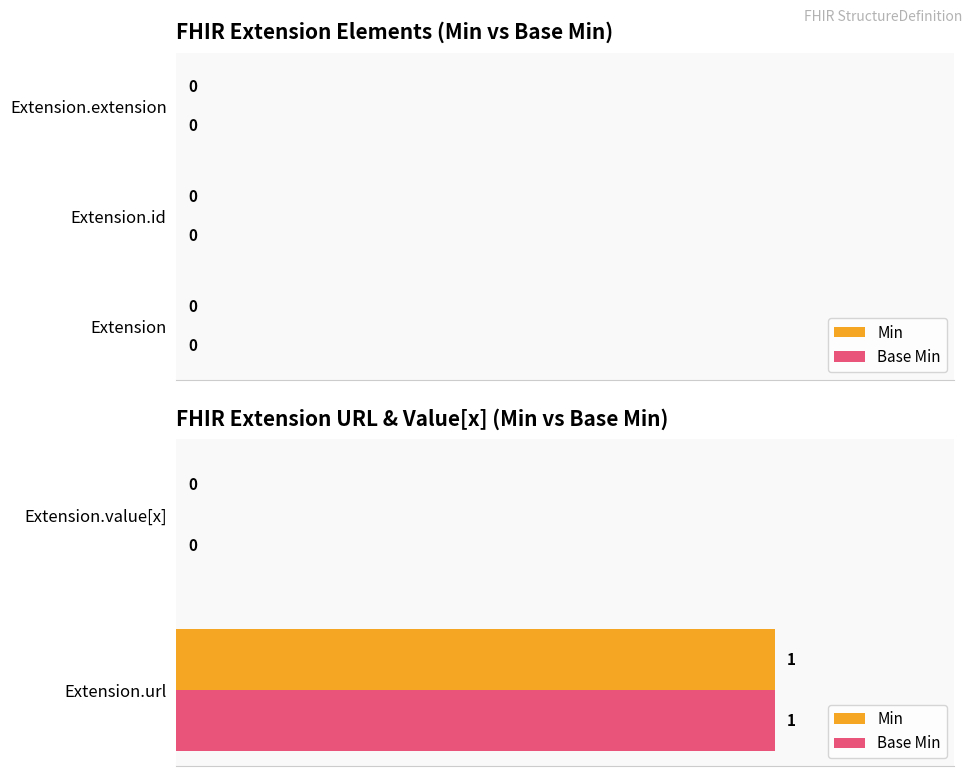

Which category has the highest value across all series?

Extension.url